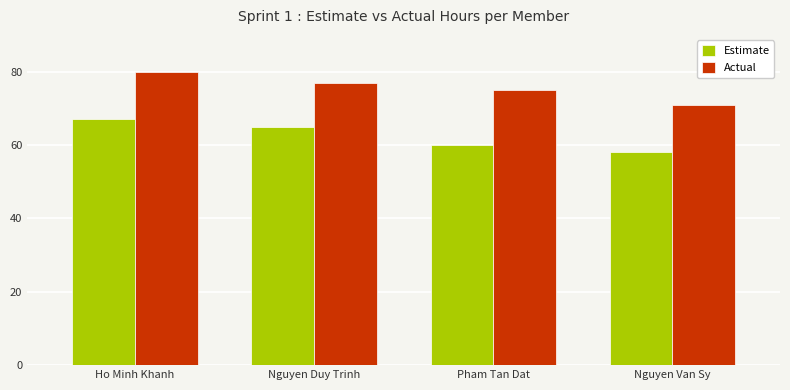

How many groups of bars are there?

4